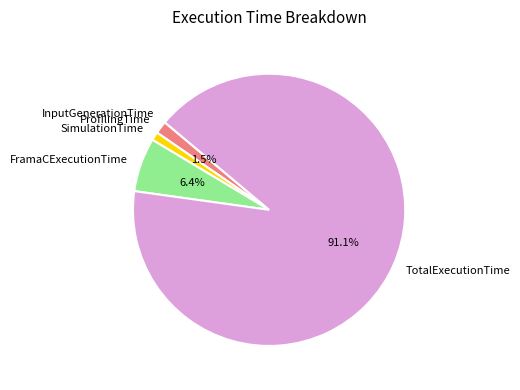

What is the majority slice?

TotalExecutionTime